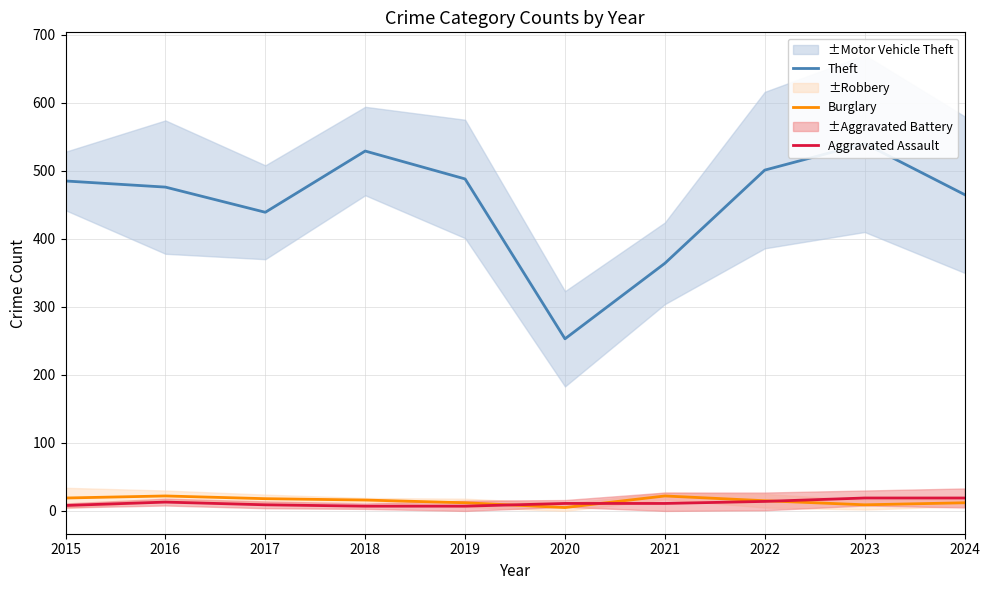

True or false: Burglary has more than 2 points higher than both neighbors.

False